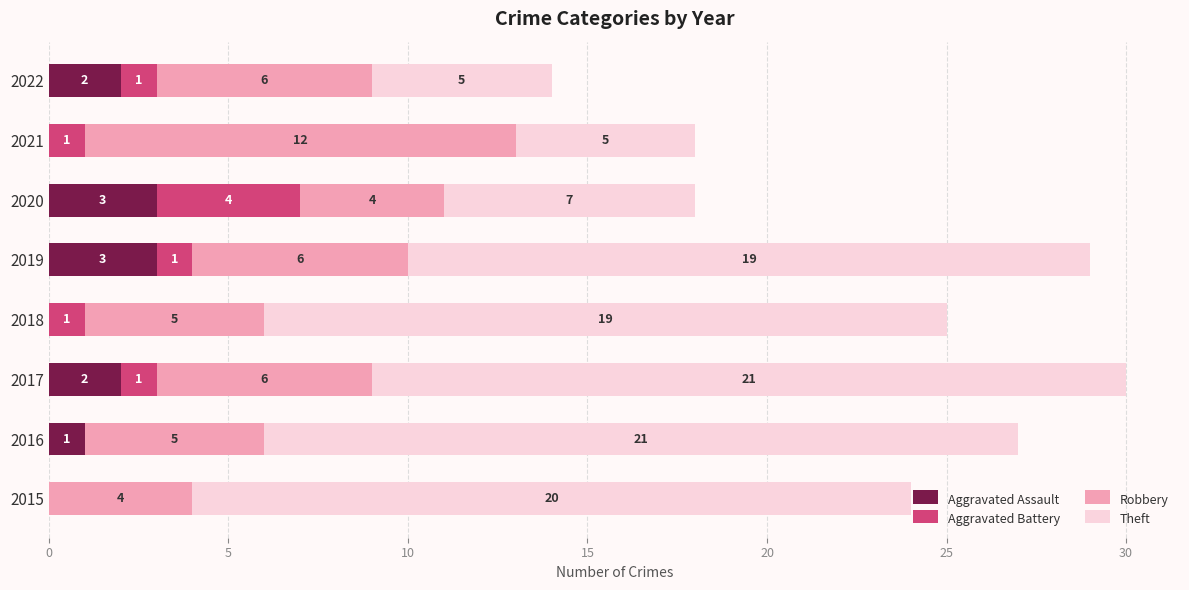

What is the total value across all series at 2015?

24